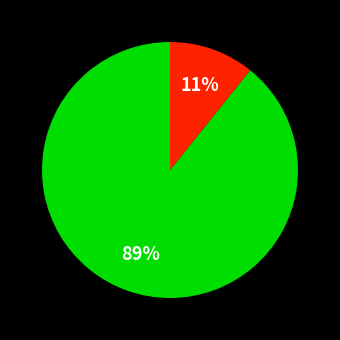

Is there a majority slice in this chart?

Yes